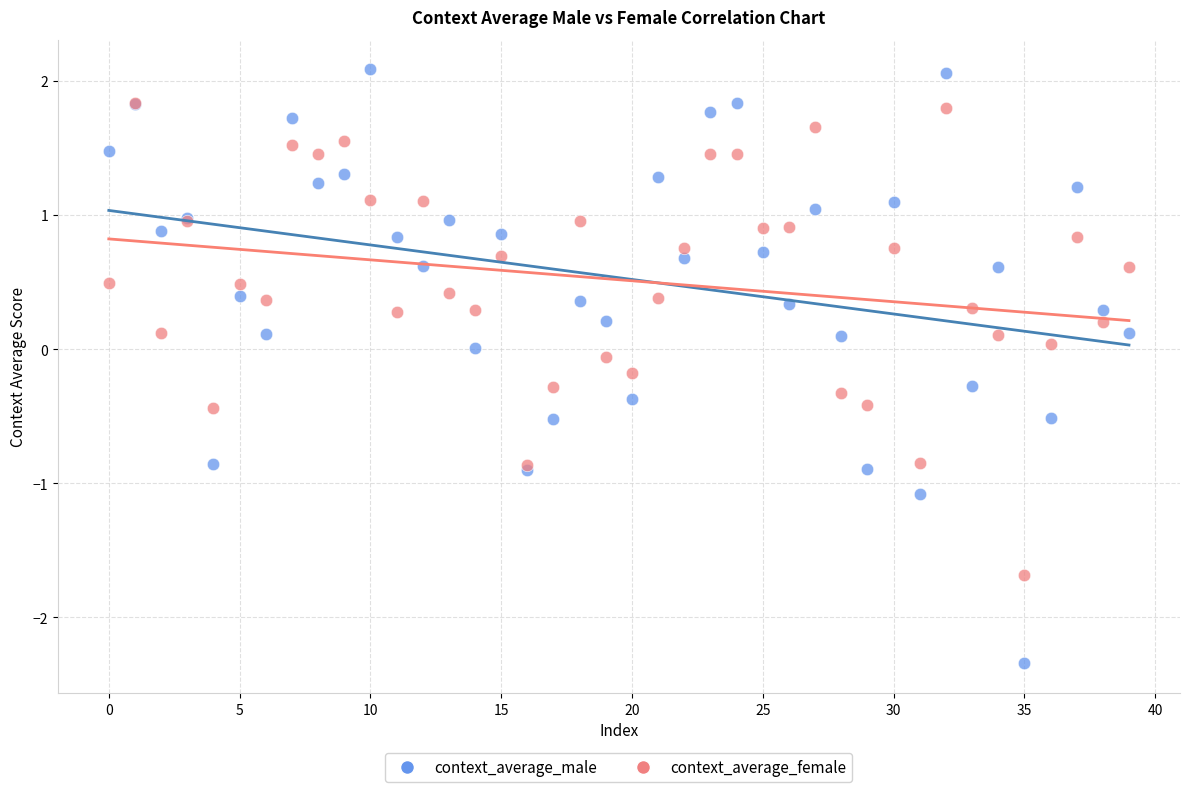

What are all the series names shown in the legend?

context_average_male, context_average_female